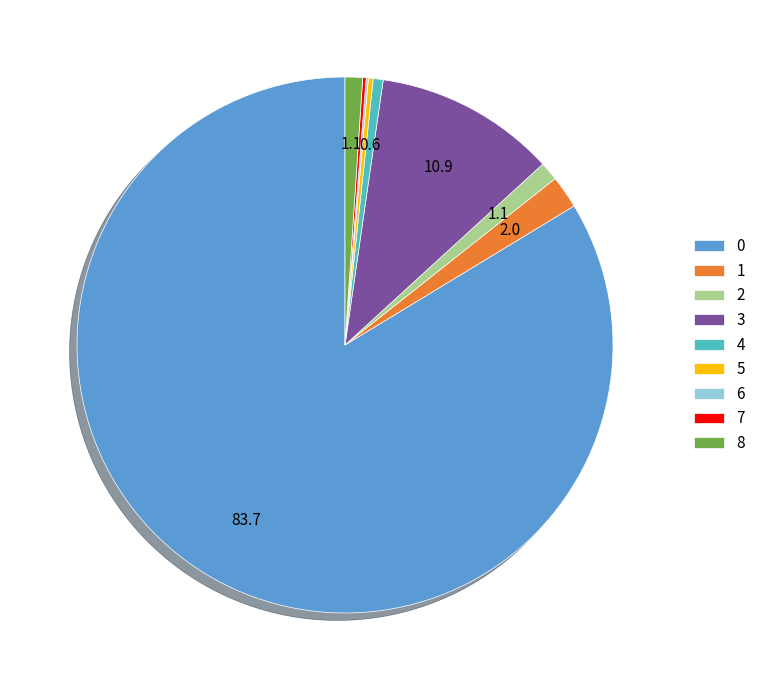

Does any single category account for the majority?

Yes